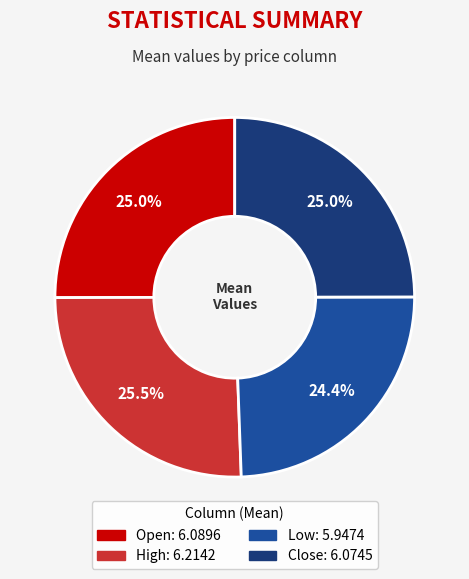

To the nearest percent, what is the difference between the largest and smallest slice percentages?

1%